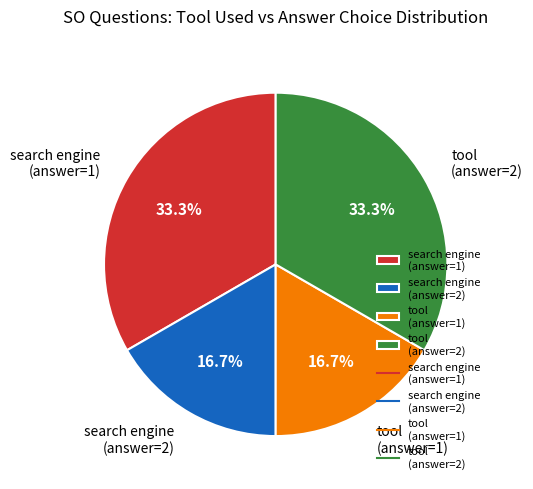

Does search engine (answer=1) represent more than half of the total?

No